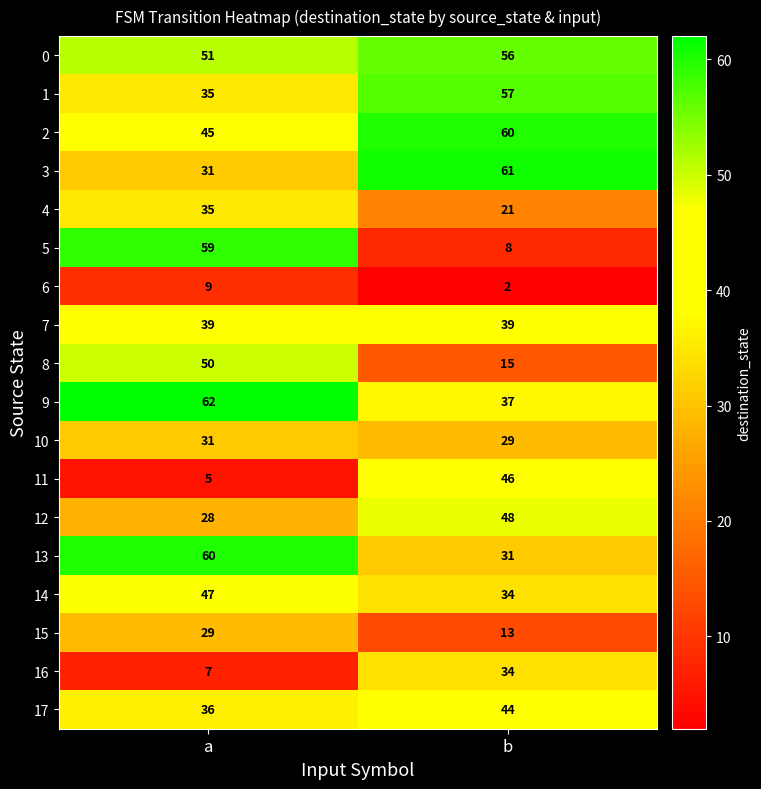

Between a and b, which series saw the biggest shift?

5